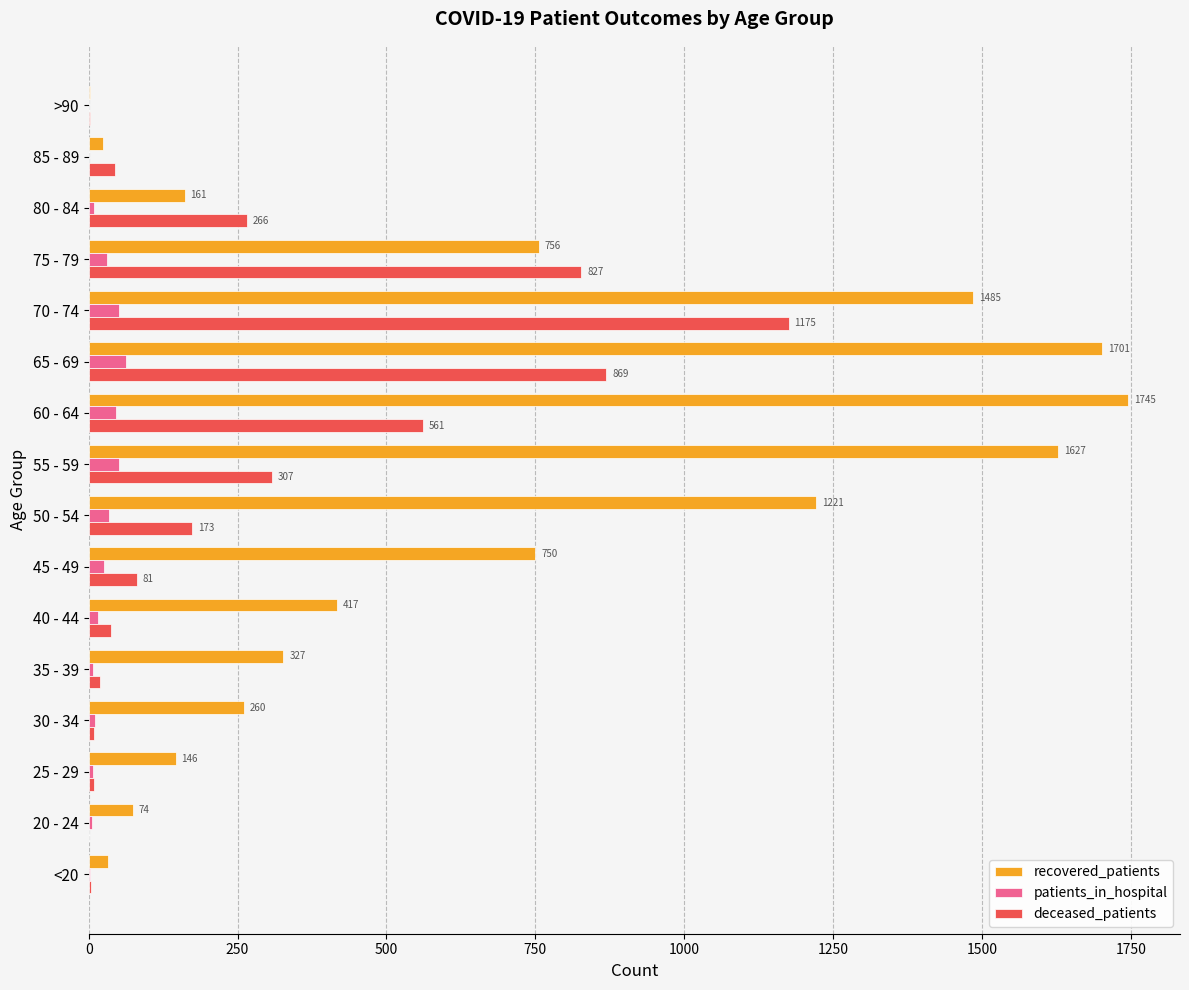

Which category has the highest value in the recovered_patients series?

60 - 64